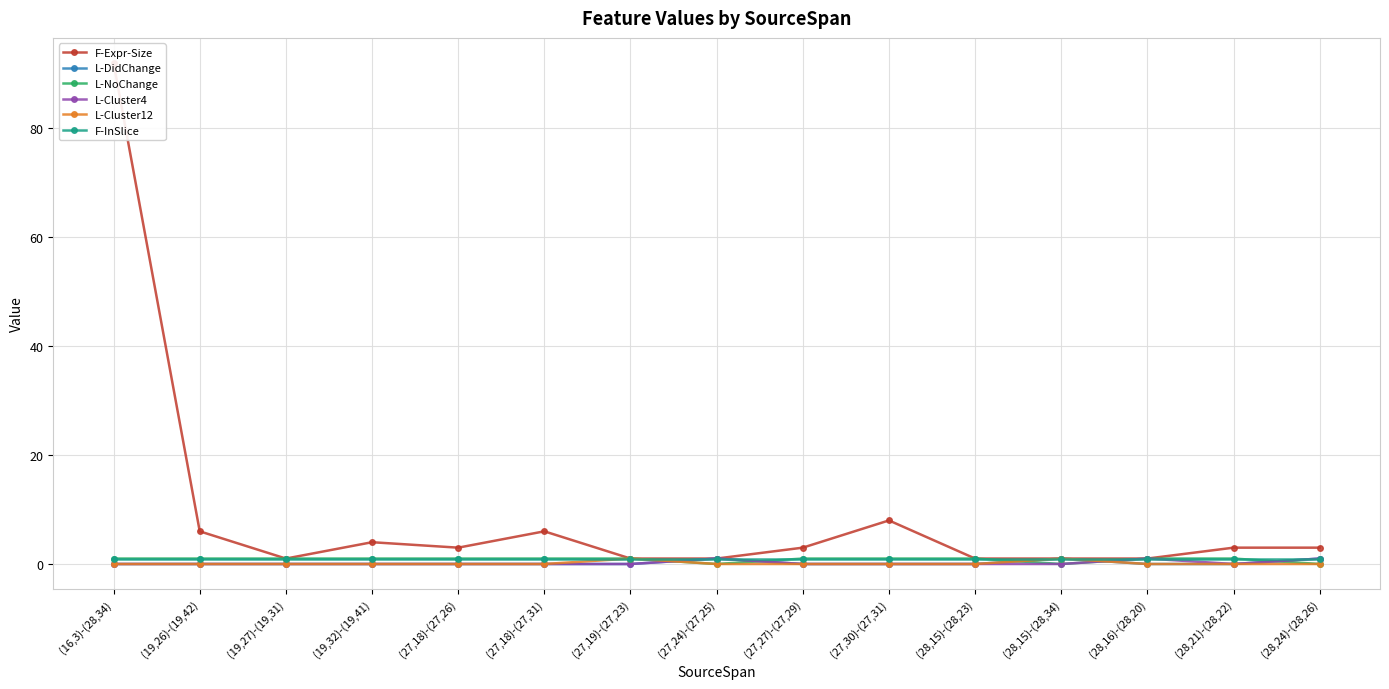

True or false: F-Expr-Size and L-DidChange cross at least once.

False